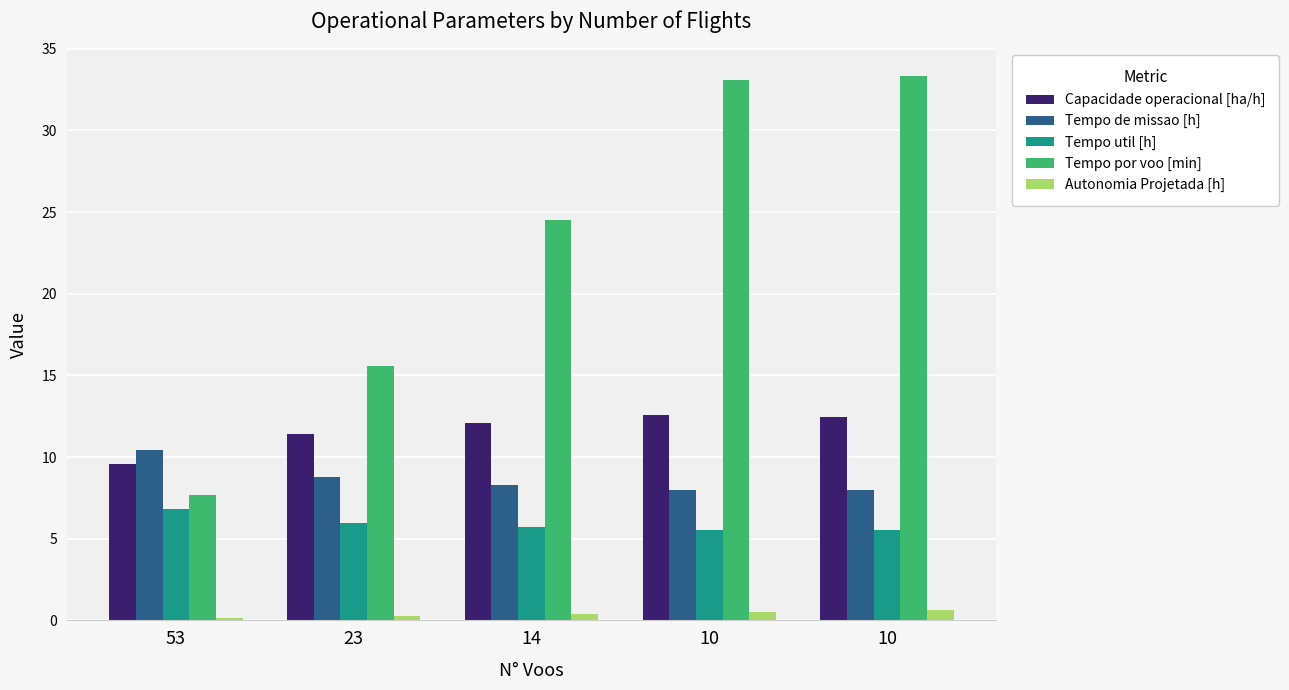

Which category has the highest value across all series?

10